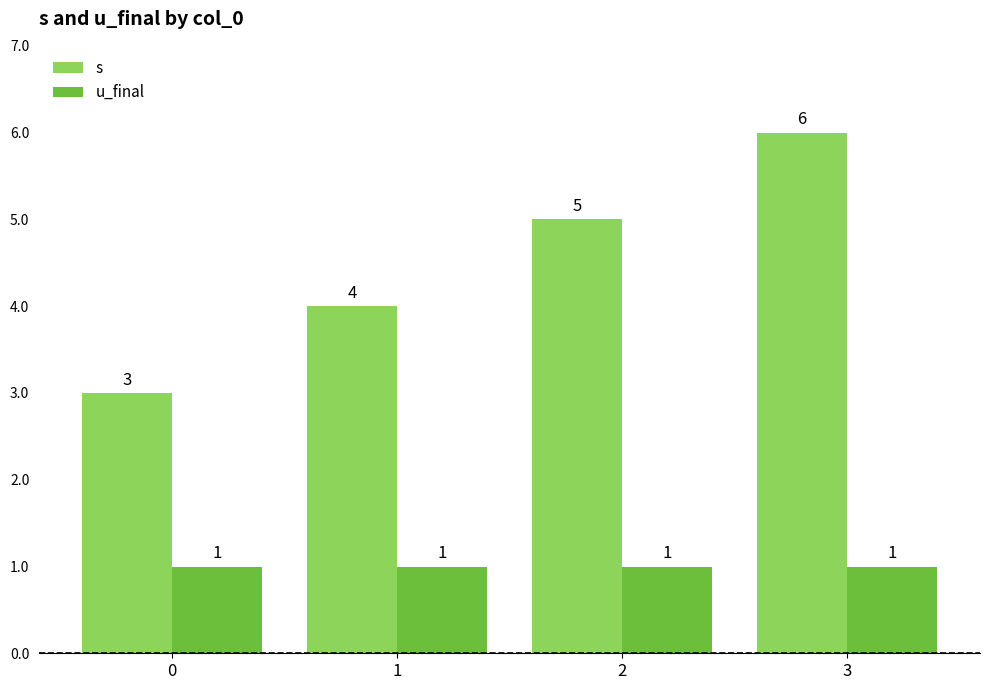

List the series in order of their peak value, lowest first.

u_final, s